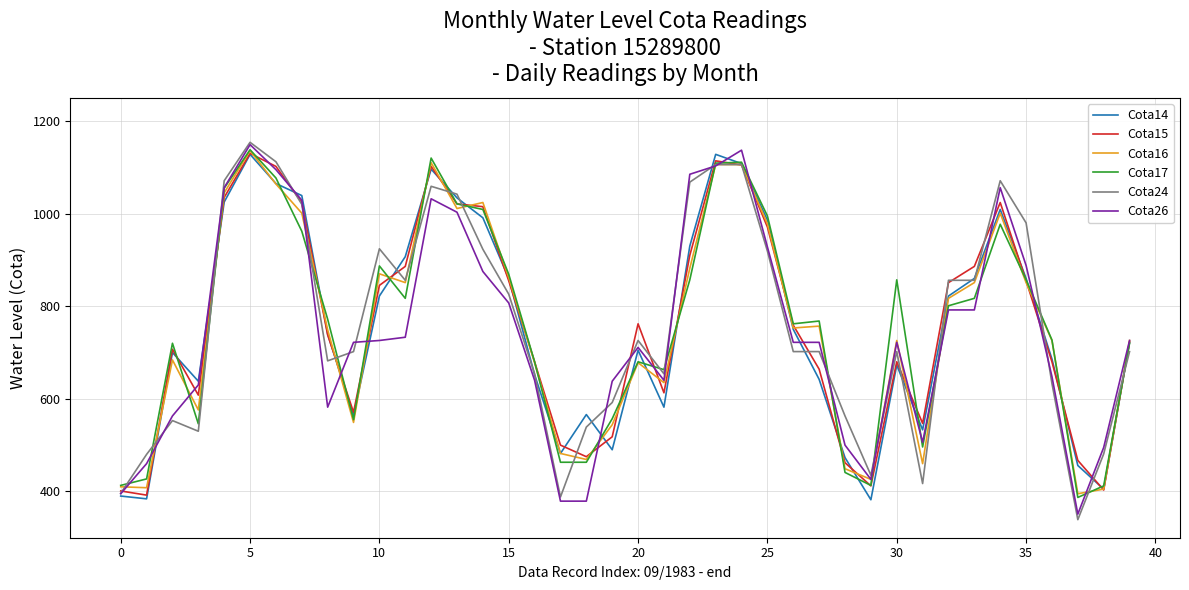

What is the lowest value of the Cota26 series?

351